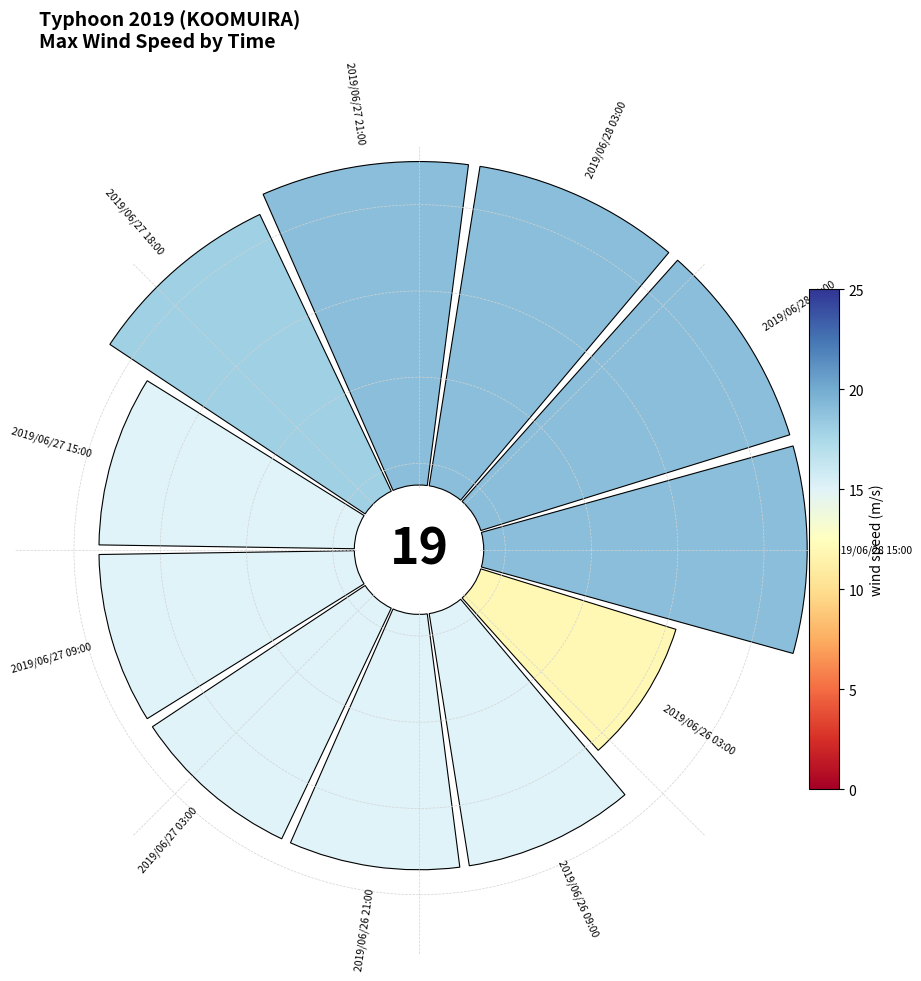

Is it true that 2 is 1% of the pie?

False